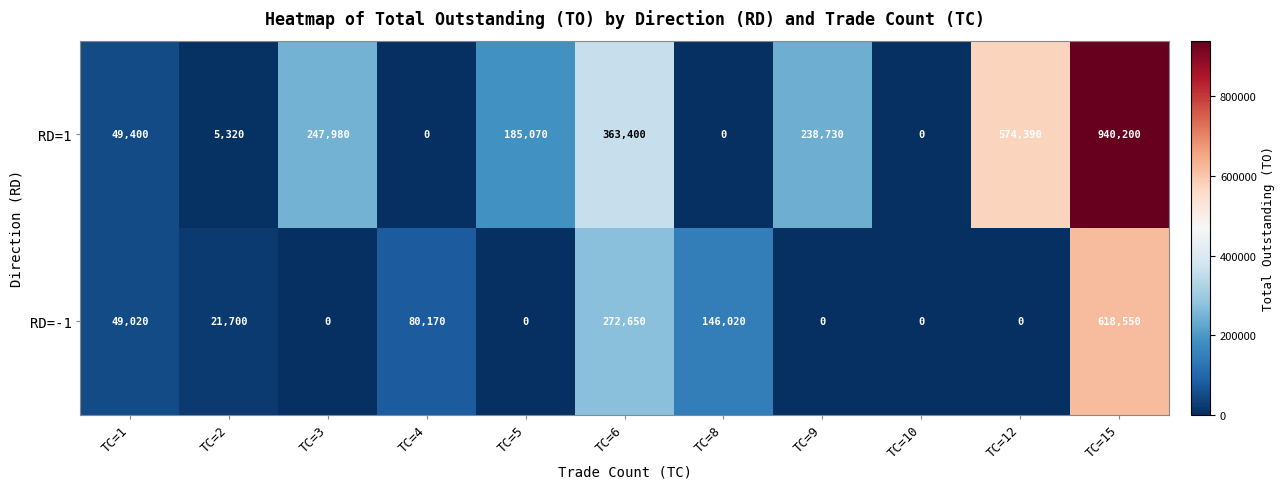

Which series changed the most between TC=1 and TC=9?

RD=1